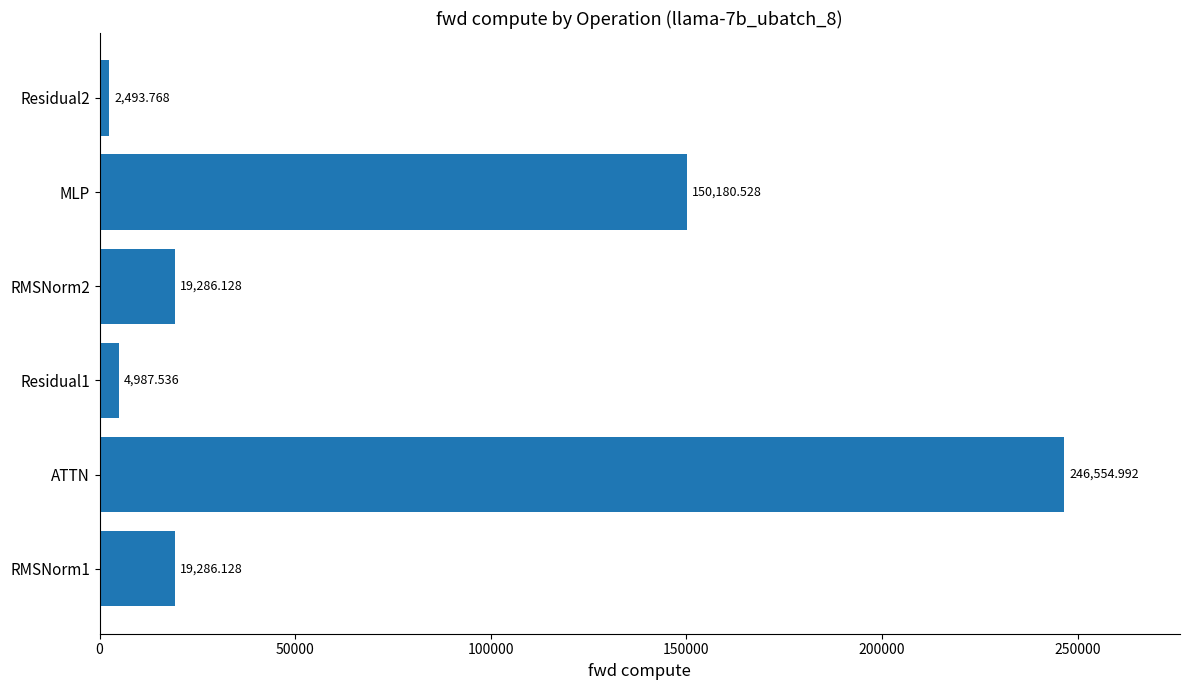

What is the difference between the second highest and minimum values?

147686.8